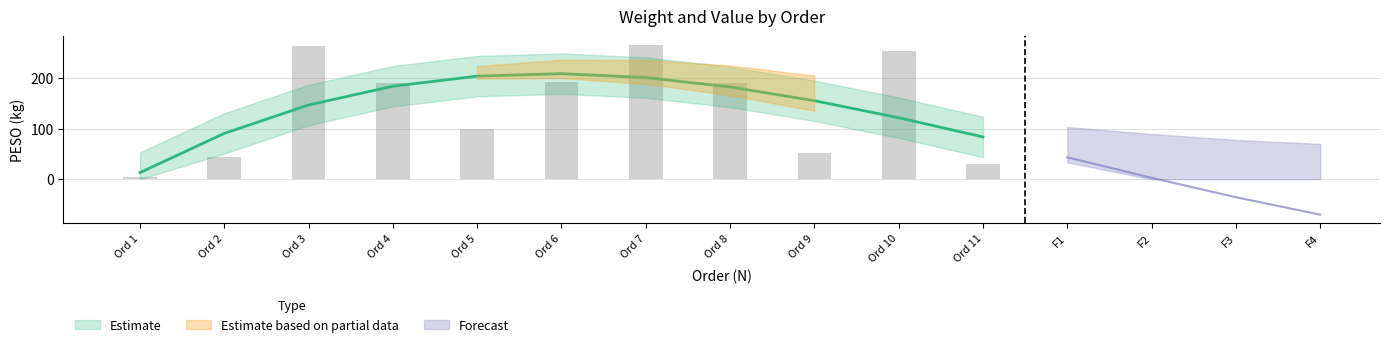

Where is the data nearest to the value 135?

5